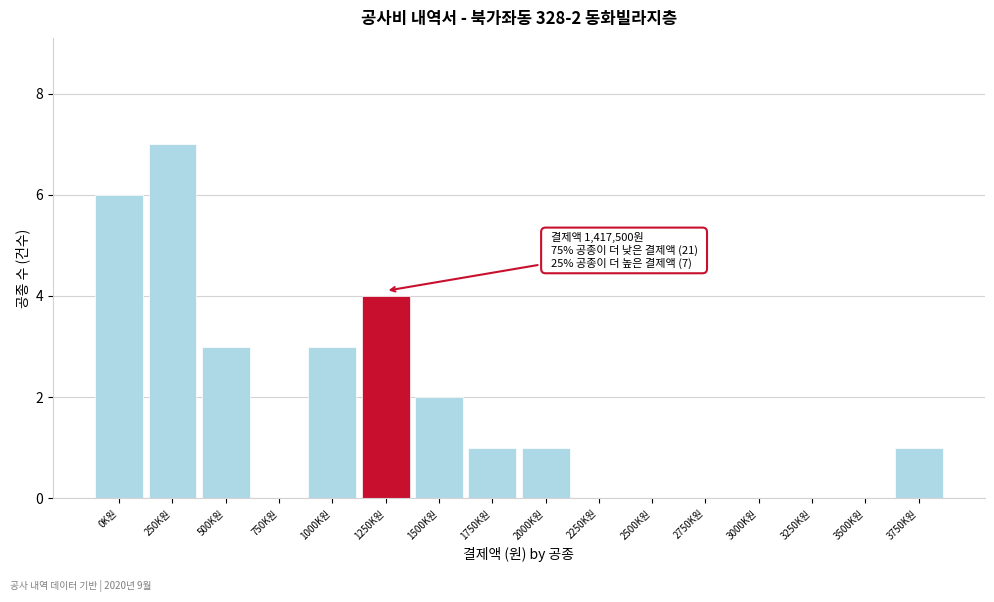

Reading left to right, extract all data points from this chart.

0K원=6	250K원=7	500K원=3	750K원=0	1000K원=3	1250K원=4	1500K원=2	1750K원=1	2000K원=1	2250K원=0	2500K원=0	2750K원=0	3000K원=0	3250K원=0	3500K원=0	3750K원=1